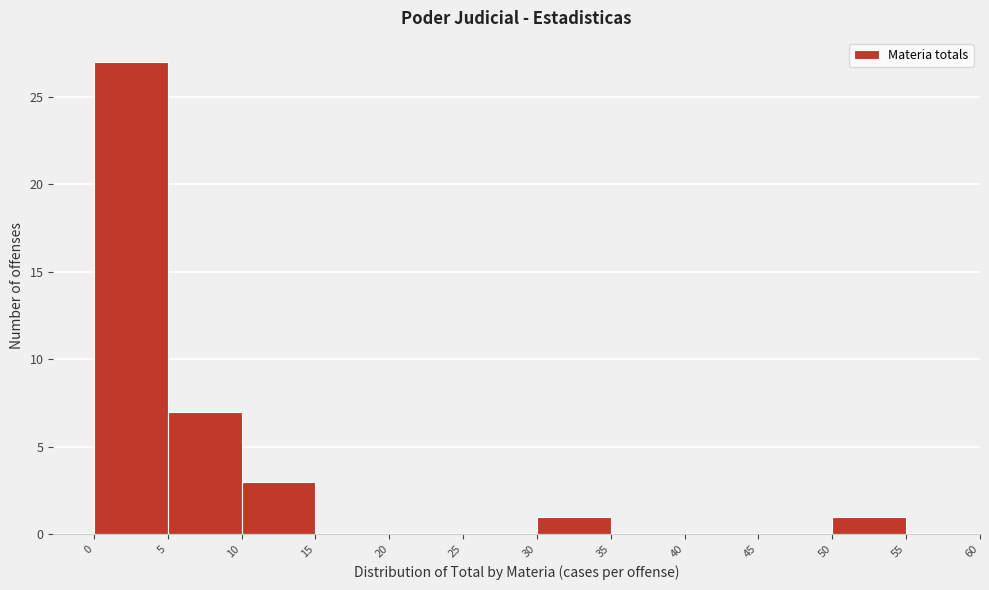

Reading left to right, transcribe this chart: for each bar, give the range it covers on the x-axis and its height. The values are not printed on the chart, so give them approximately, as read against the axis.

0 to 5: 27
5 to 10: 7
10 to 15: 3
15 to 20: 0
20 to 25: 0
25 to 30: 0
30 to 35: 1
35 to 40: 0
40 to 45: 0
45 to 50: 0
50 to 55: 1